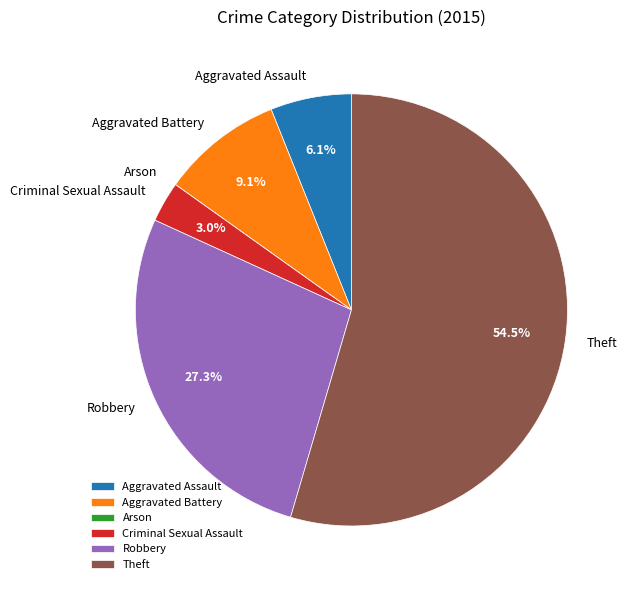

Combined, do Aggravated Battery and Criminal Sexual Assault account for over 50%?

No